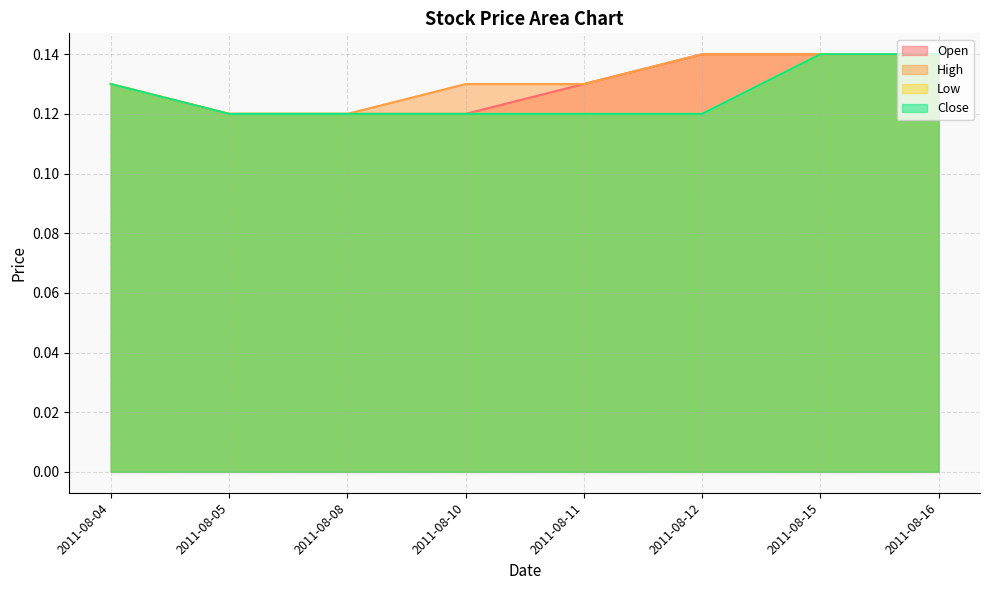

True or false: Low and High cross at least once.

False